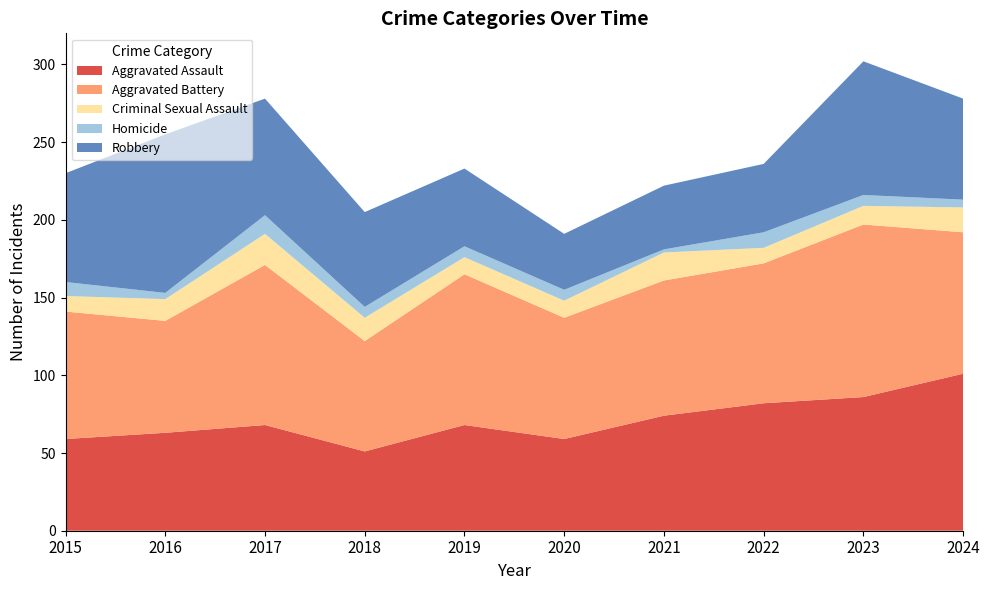

Reading left to right, transcribe all the data shown in this chart.

Aggravated Assault: 2015=59	2016=63	2017=68	2018=51	2019=68	2020=59	2021=74	2022=82	2023=86	2024=101
Aggravated Battery: 2015=82	2016=72	2017=103	2018=71	2019=97	2020=78	2021=87	2022=90	2023=111	2024=91
Criminal Sexual Assault: 2015=10	2016=14	2017=20	2018=15	2019=11	2020=11	2021=18	2022=10	2023=12	2024=16
Homicide: 2015=9	2016=4	2017=12	2018=7	2019=7	2020=7	2021=2	2022=10	2023=7	2024=5
Robbery: 2015=70	2016=102	2017=75	2018=61	2019=50	2020=36	2021=41	2022=44	2023=86	2024=65